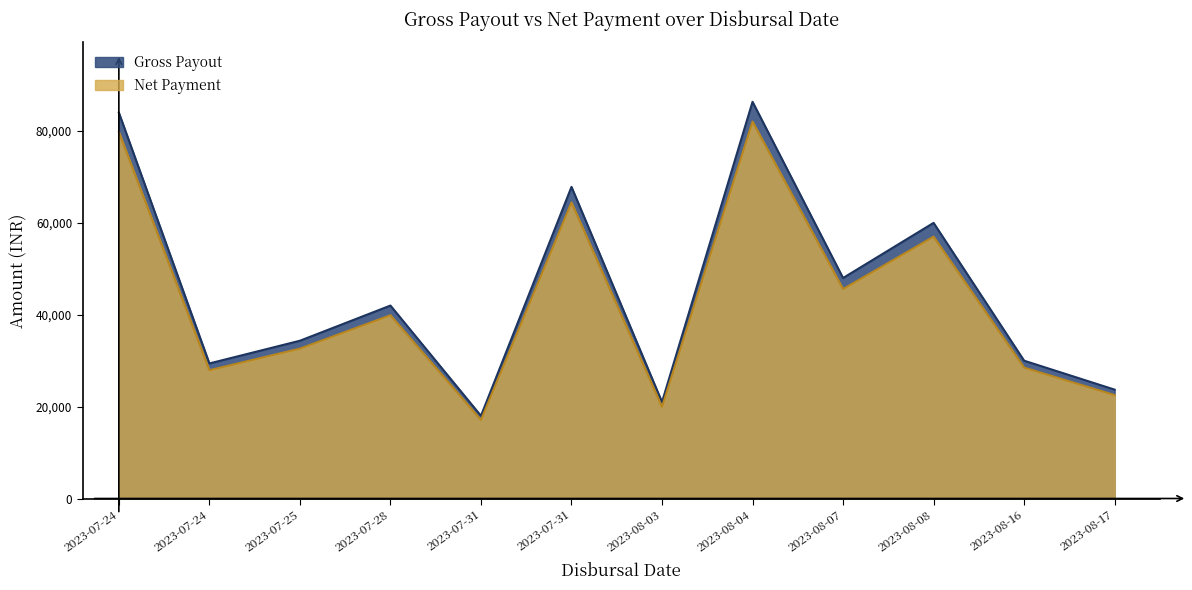

Which series changed the most between 2023-07-24 and 2023-07-31?

Gross Payout